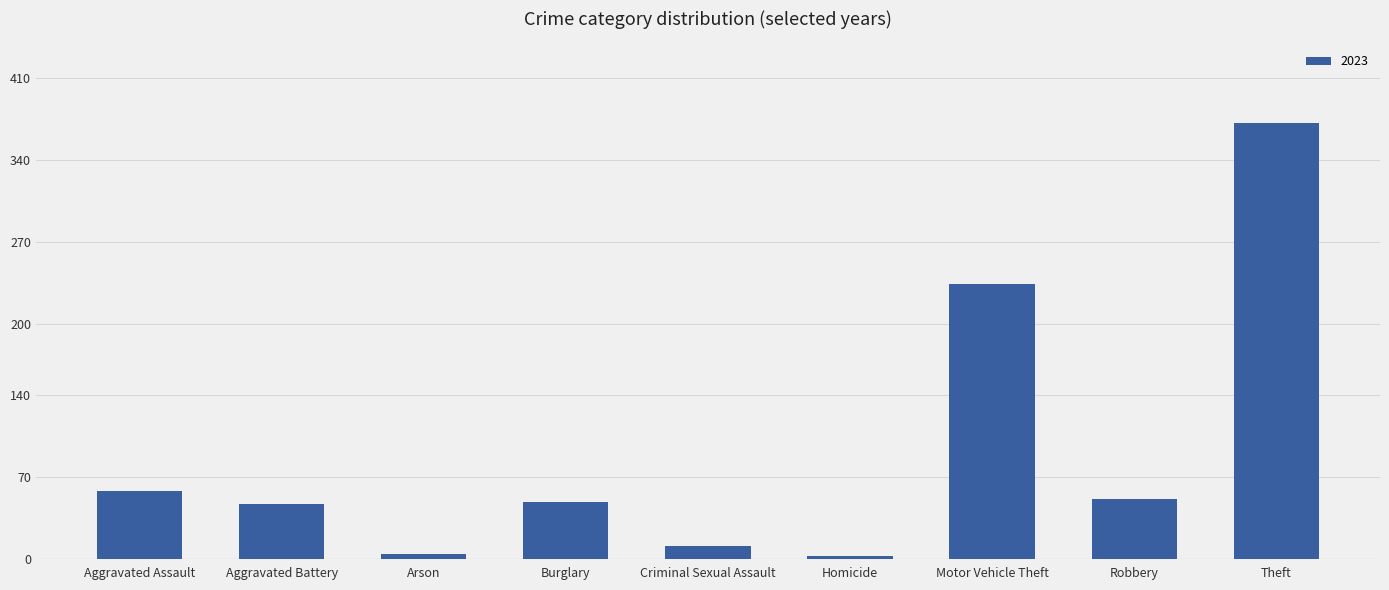

What position from the right is Homicide?

4